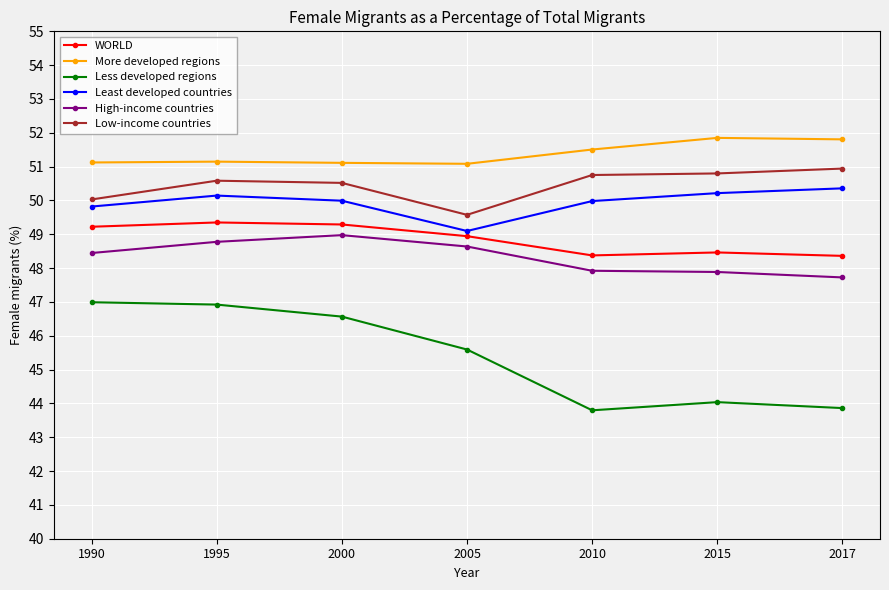

List the series in order of their peak value, lowest first.

Less developed regions, High-income countries, WORLD, Least developed countries, Low-income countries, More developed regions